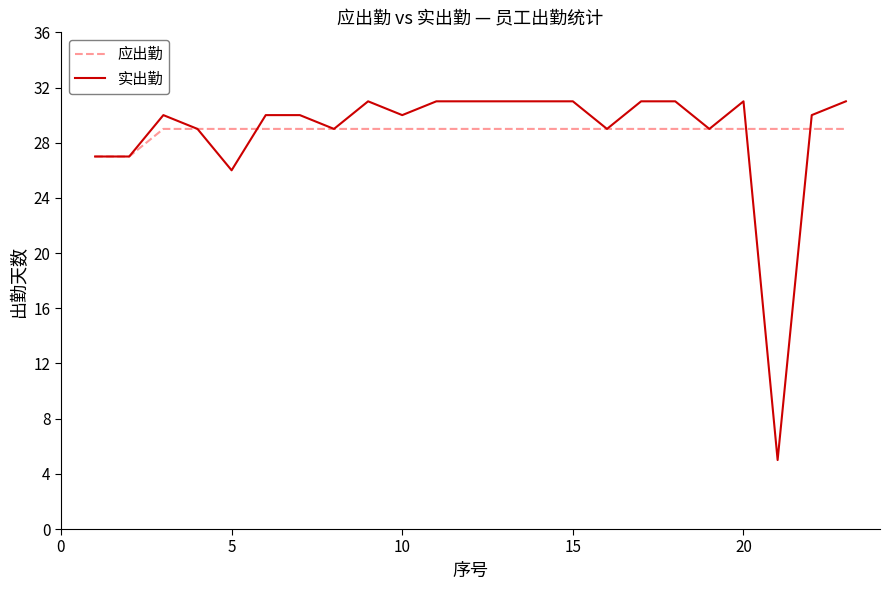

Which series has the largest range (max minus min)?

实出勤